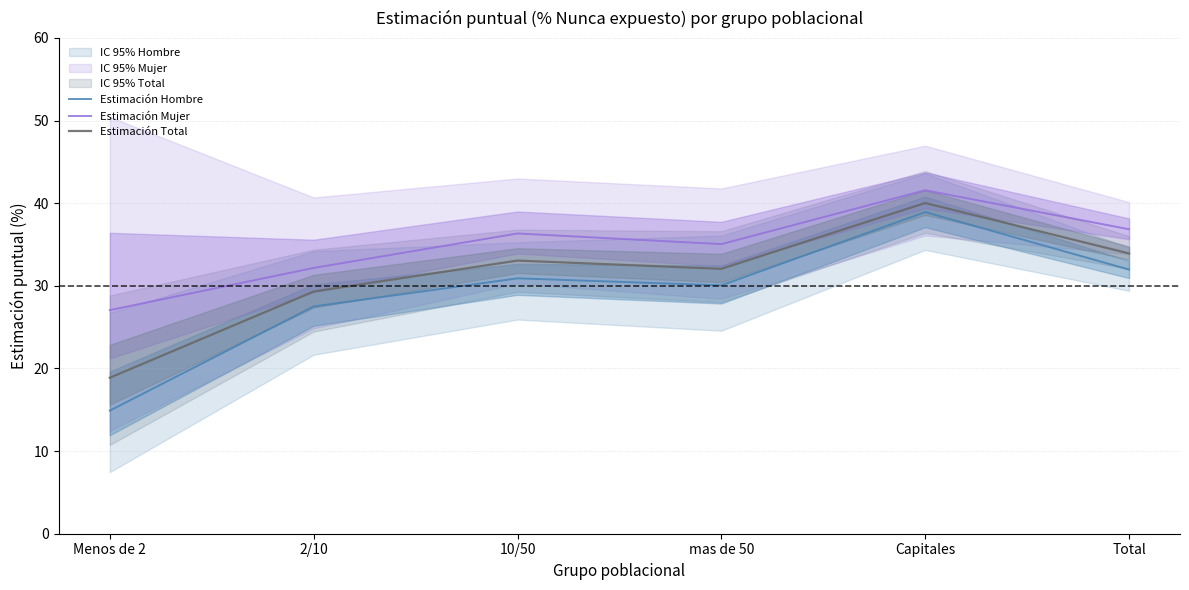

How many data points does each series have?

6